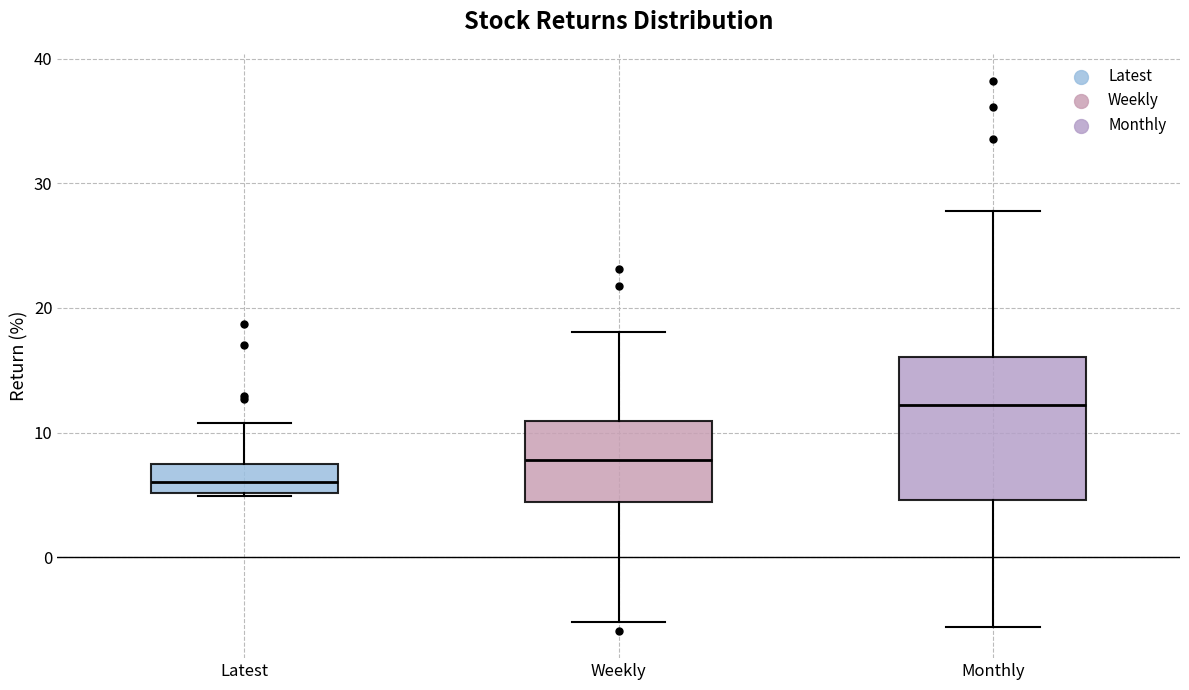

Where is the upper edge of the box for Monthly on the y-axis? The values are not printed on the chart, so give them approximately, as read against the axis.

16